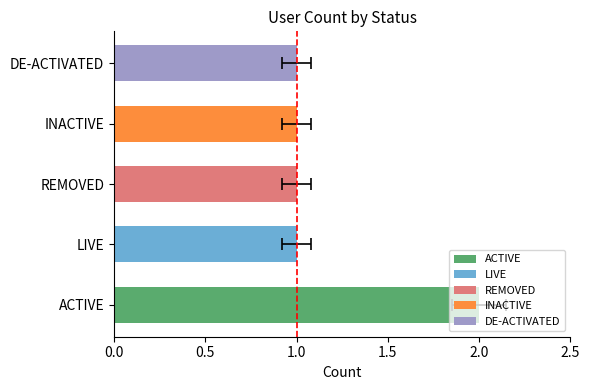

Approximately how many times larger is the value at ACTIVE compared to LIVE?

2.0